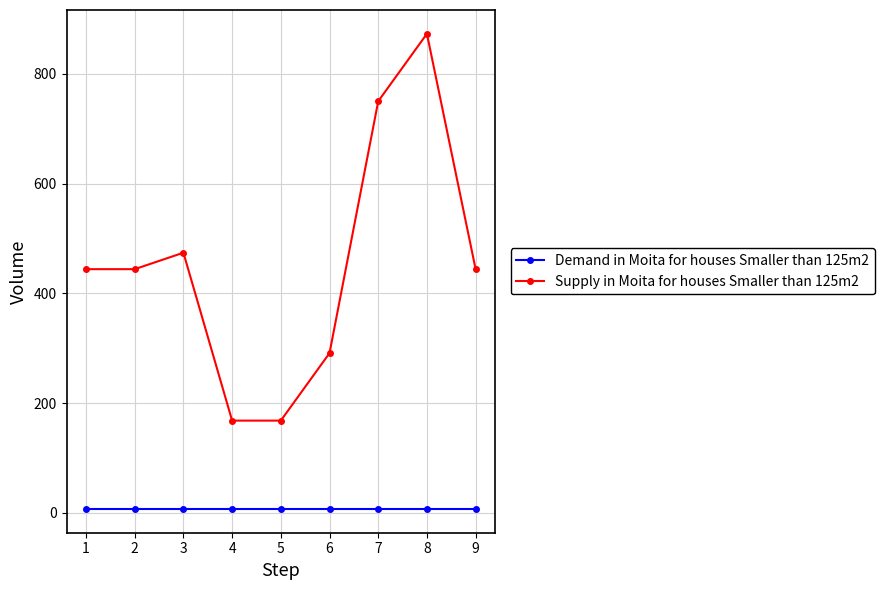

True or false: Demand in Moita for houses Smaller than 125m2 and Supply in Moita for houses Smaller than 125m2 intersect in this chart.

False